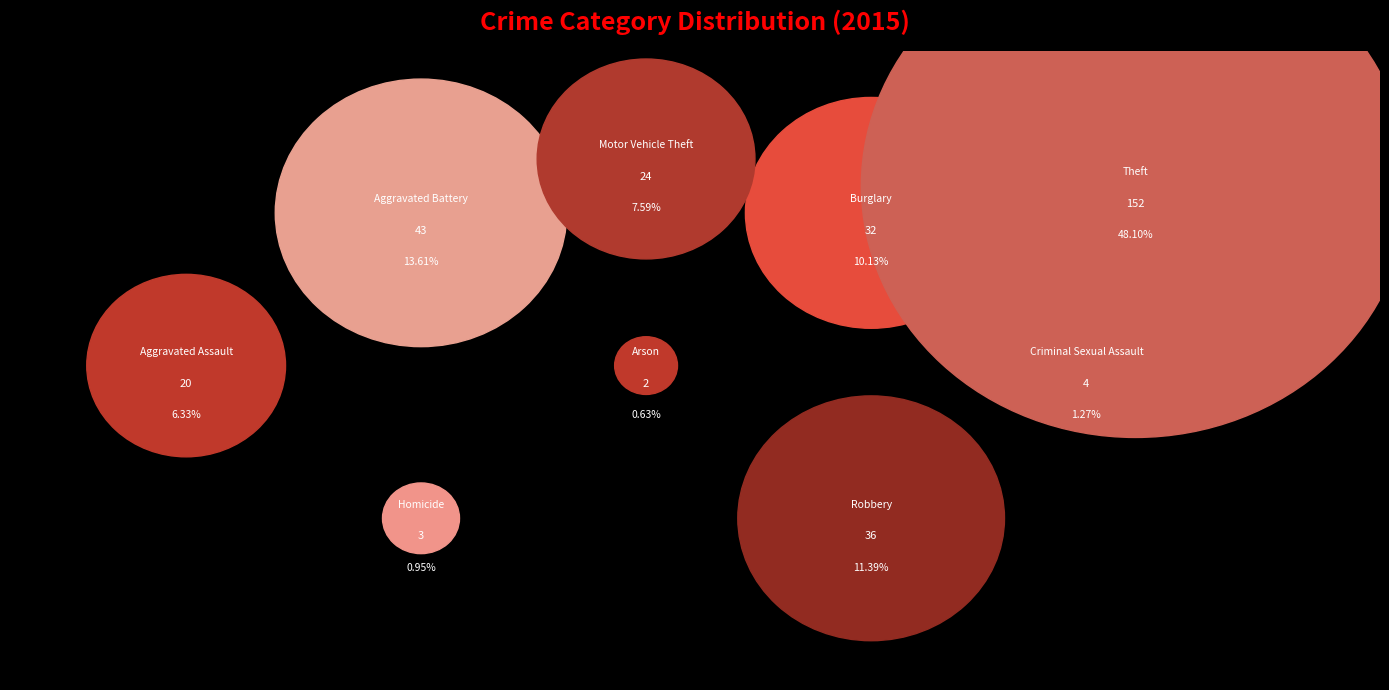

Is the sum of Aggravated Battery and Homicide greater than half?

No